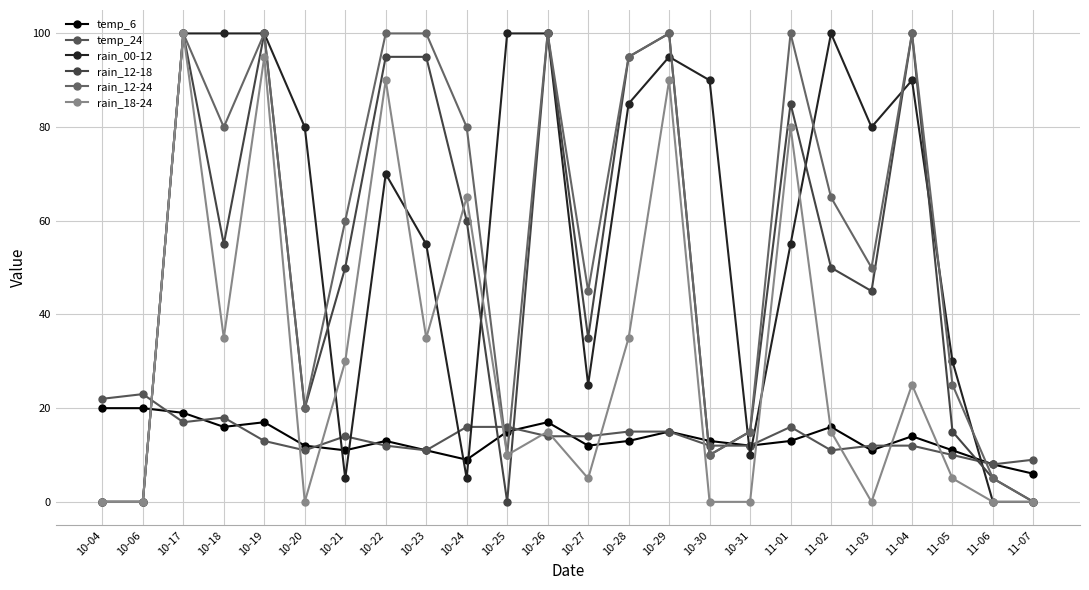

Reading left to right, list all the values displayed in this chart.

temp_6: 10-04=20	10-06=20	10-17=19	10-18=16	10-19=17	10-20=12	10-21=11	10-22=13	10-23=11	10-24=9	10-25=15	10-26=17	10-27=12	10-28=13	10-29=15	10-30=13	10-31=12	11-01=13	11-02=16	11-03=11	11-04=14	11-05=11	11-06=8	11-07=6
temp_24: 10-04=22	10-06=23	10-17=17	10-18=18	10-19=13	10-20=11	10-21=14	10-22=12	10-23=11	10-24=16	10-25=16	10-26=14	10-27=14	10-28=15	10-29=15	10-30=12	10-31=12	11-01=16	11-02=11	11-03=12	11-04=12	11-05=10	11-06=8	11-07=9
rain_00-12: 10-04=0	10-06=0	10-17=100	10-18=100	10-19=100	10-20=80	10-21=5	10-22=70	10-23=55	10-24=5	10-25=100	10-26=100	10-27=25	10-28=85	10-29=95	10-30=90	10-31=10	11-01=55	11-02=100	11-03=80	11-04=90	11-05=30	11-06=0	11-07=0
rain_12-18: 10-04=0	10-06=0	10-17=100	10-18=55	10-19=100	10-20=20	10-21=50	10-22=95	10-23=95	10-24=60	10-25=0	10-26=100	10-27=35	10-28=95	10-29=100	10-30=10	10-31=15	11-01=85	11-02=50	11-03=45	11-04=100	11-05=15	11-06=5	11-07=0
rain_12-24: 10-04=0	10-06=0	10-17=100	10-18=80	10-19=100	10-20=20	10-21=60	10-22=100	10-23=100	10-24=80	10-25=10	10-26=100	10-27=45	10-28=95	10-29=100	10-30=10	10-31=15	11-01=100	11-02=65	11-03=50	11-04=100	11-05=25	11-06=5	11-07=0
rain_18-24: 10-04=0	10-06=0	10-17=100	10-18=35	10-19=95	10-20=0	10-21=30	10-22=90	10-23=35	10-24=65	10-25=10	10-26=15	10-27=5	10-28=35	10-29=90	10-30=0	10-31=0	11-01=80	11-02=15	11-03=0	11-04=25	11-05=5	11-06=0	11-07=0